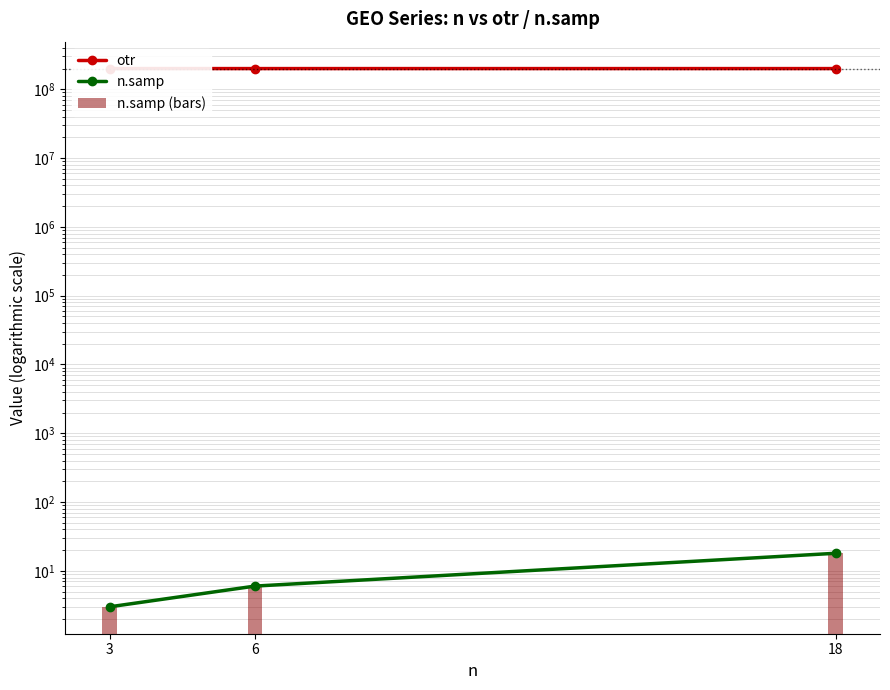

Which category has the highest value across all series?

6